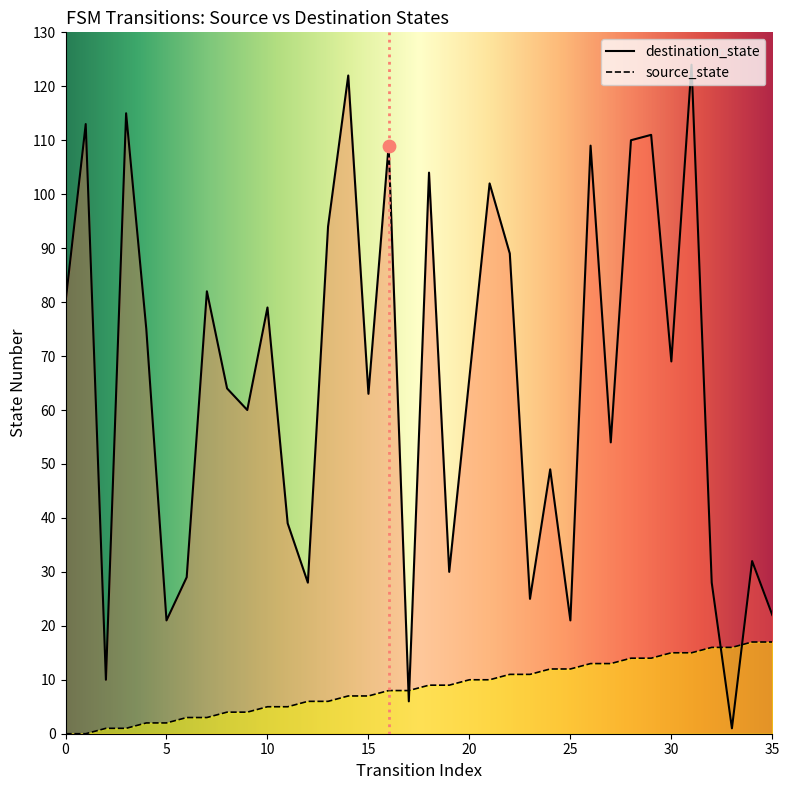

Which series reaches the maximum Y coordinate?

destination_state